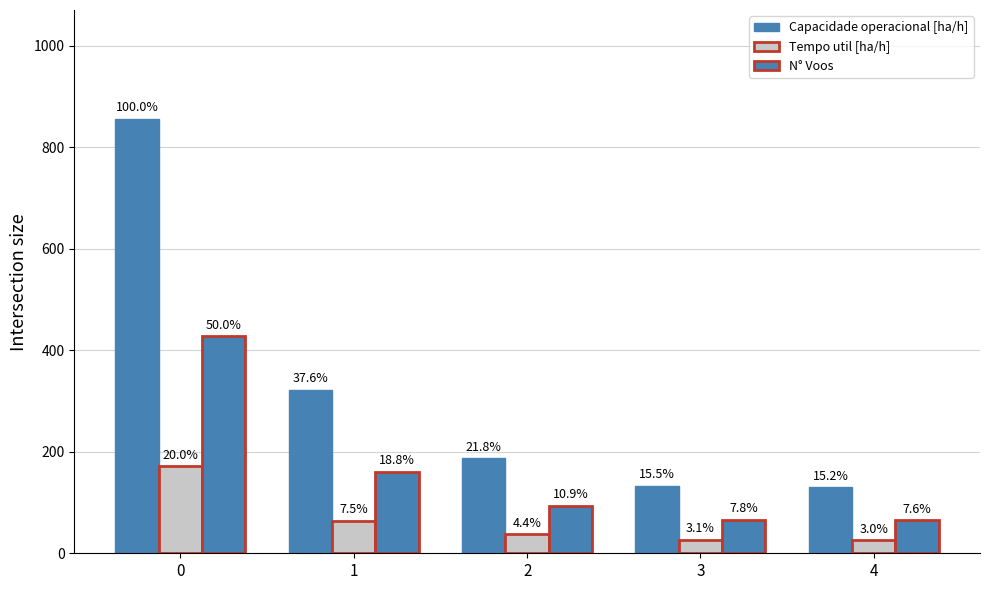

How many groups of bars are there?

5